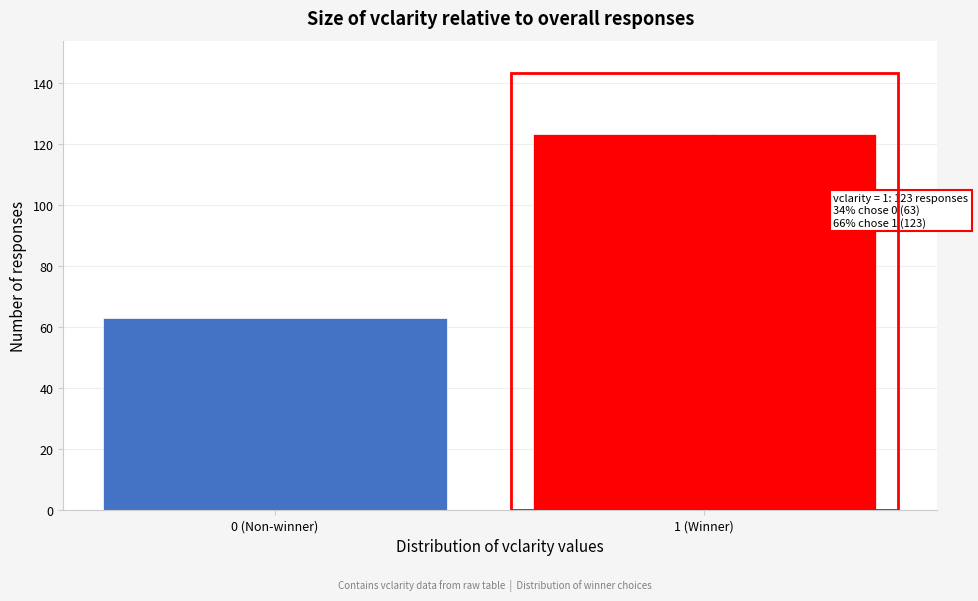

Reading left to right, extract all data points from this chart.

63	123